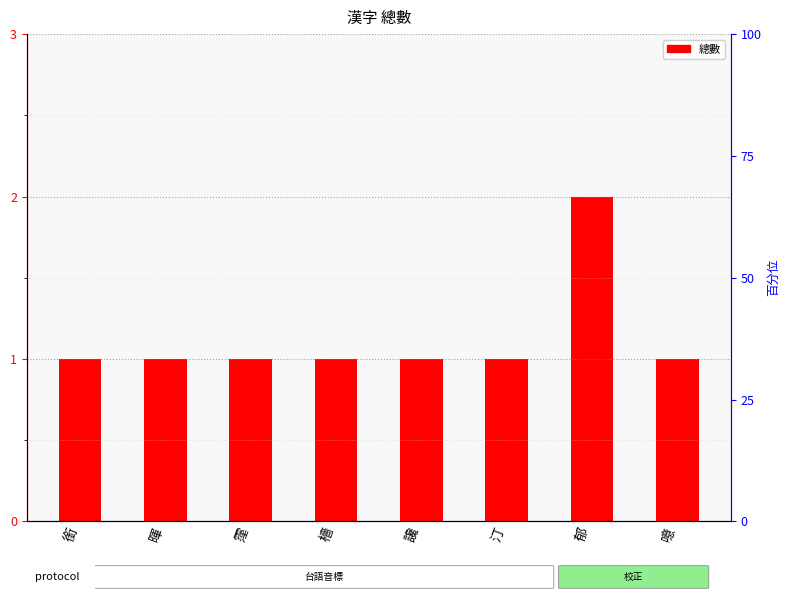

What is the ratio of the value at 暉 to the value at 霪?

1.0